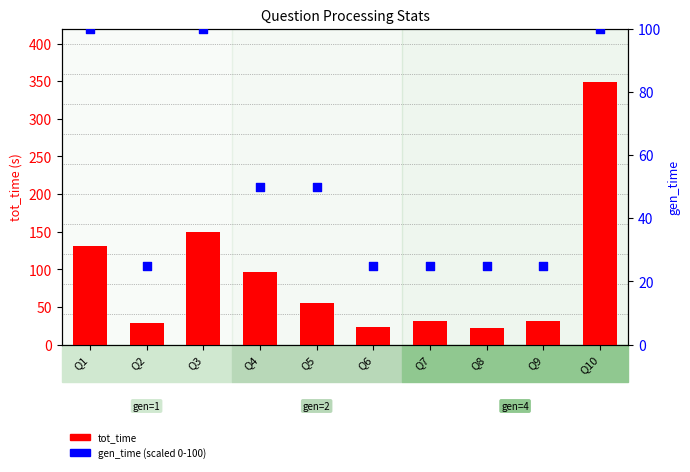

Which series has the widest spread of Y values?

tot_time